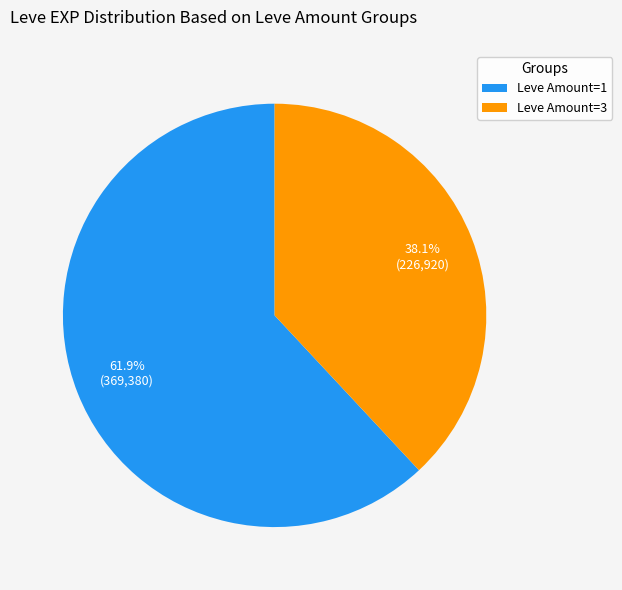

What is the ratio of the value at Leve Amount=1 to the value at Leve Amount=3?

1.6